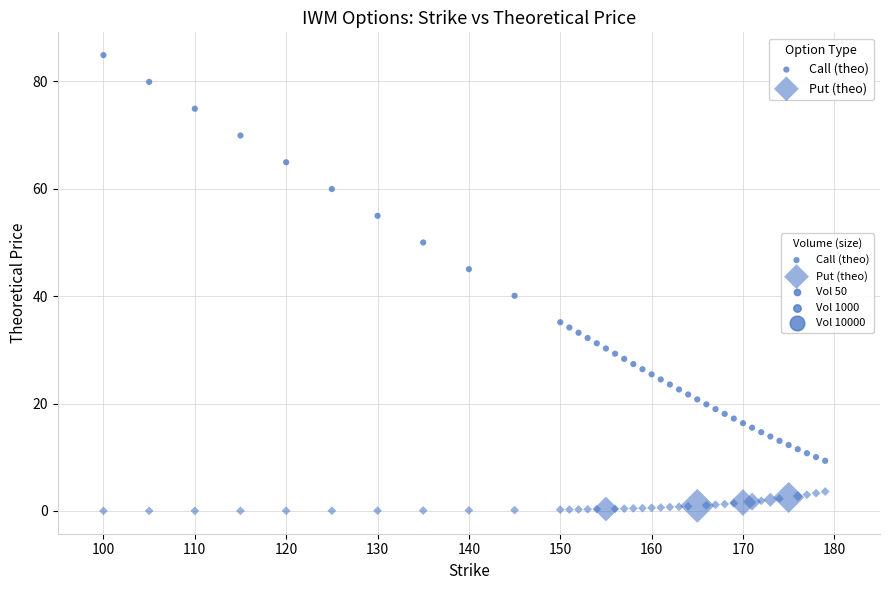

How many points are shown in the scatter plot?

80